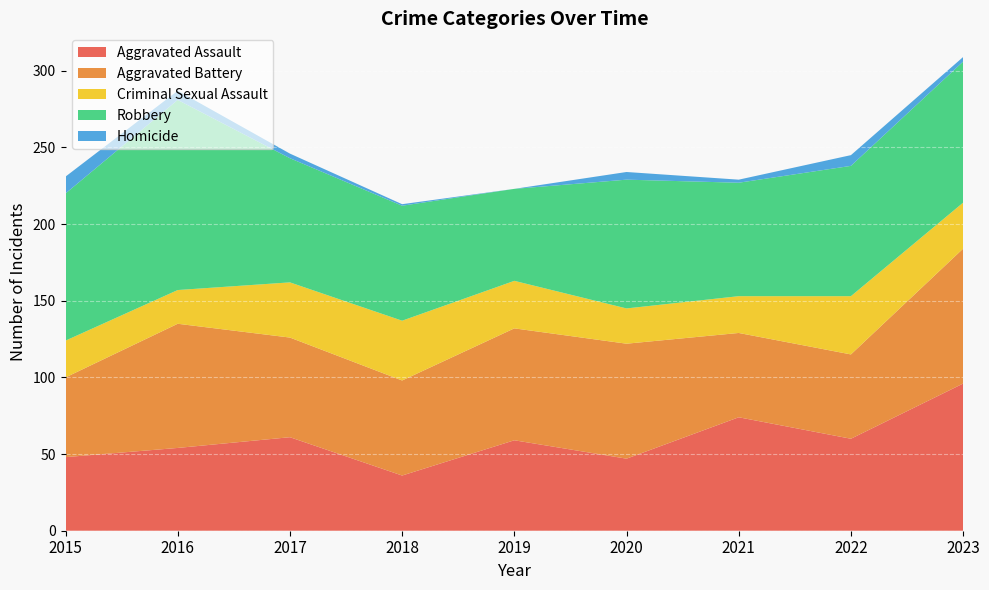

Reading left to right, transcribe all the data shown in this chart.

Aggravated Assault: 48	54	61	36	59	47	74	60	96
Aggravated Battery: 52	81	65	62	73	75	55	55	88
Criminal Sexual Assault: 24	22	36	39	31	23	24	38	30
Robbery: 96	124	81	75	60	84	74	85	92
Homicide: 11	6	3	1	0	5	2	7	3